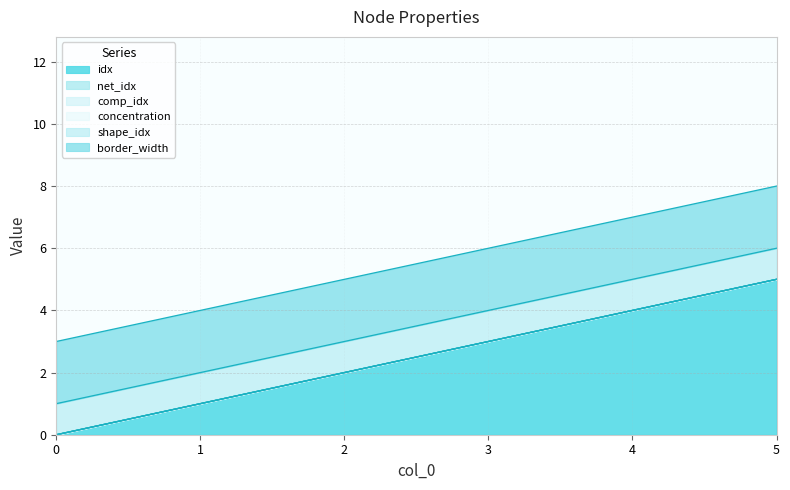

Which series has the widest spread of values?

idx